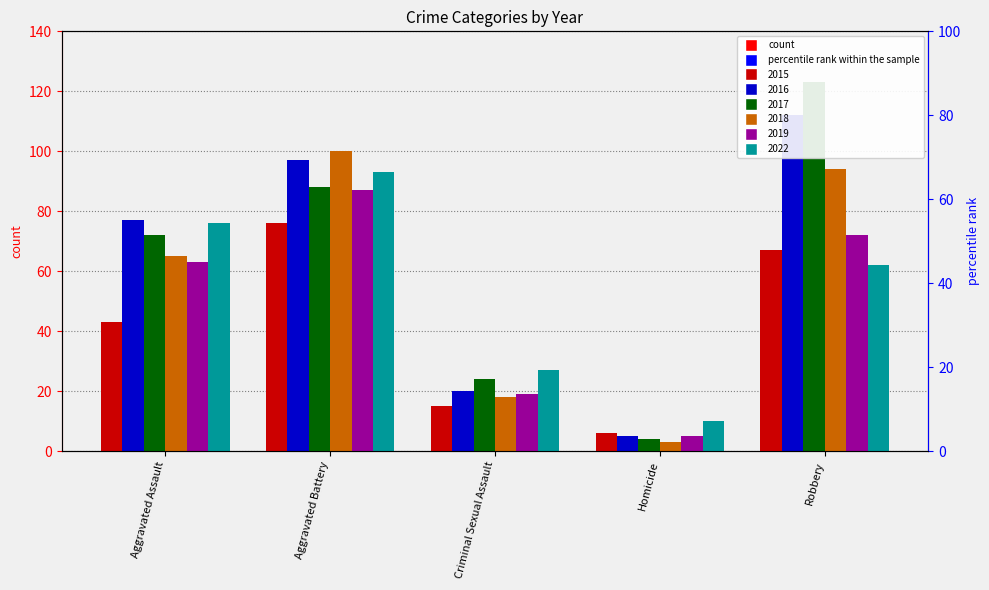

What value does the 2018 series have at Aggravated Assault?

65